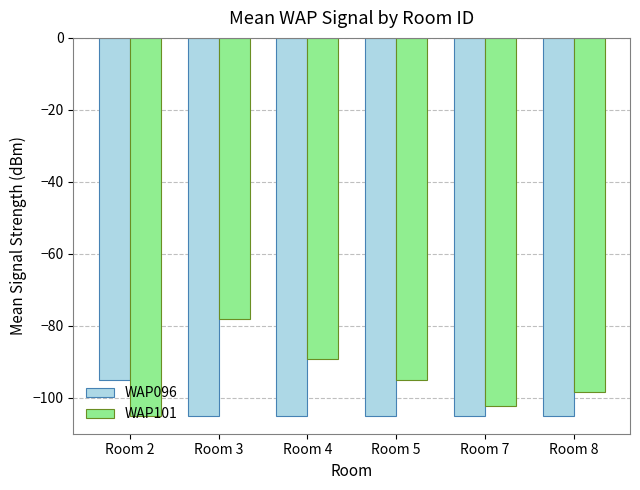

List the series in order of their overall mean, lowest first.

WAP096, WAP101